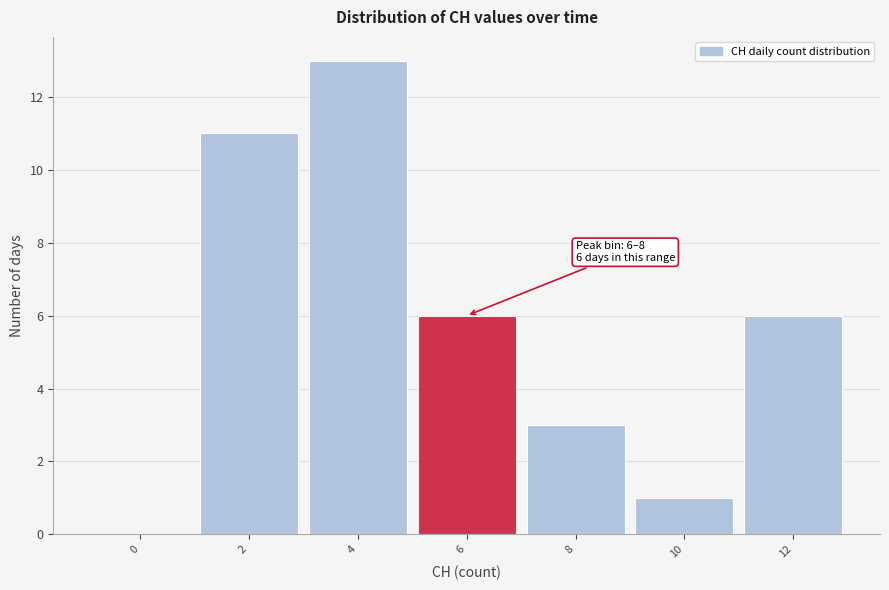

Reading left to right, what are all the values shown in this chart?

0=0	2=11	4=13	6=6	8=3	10=1	12=6